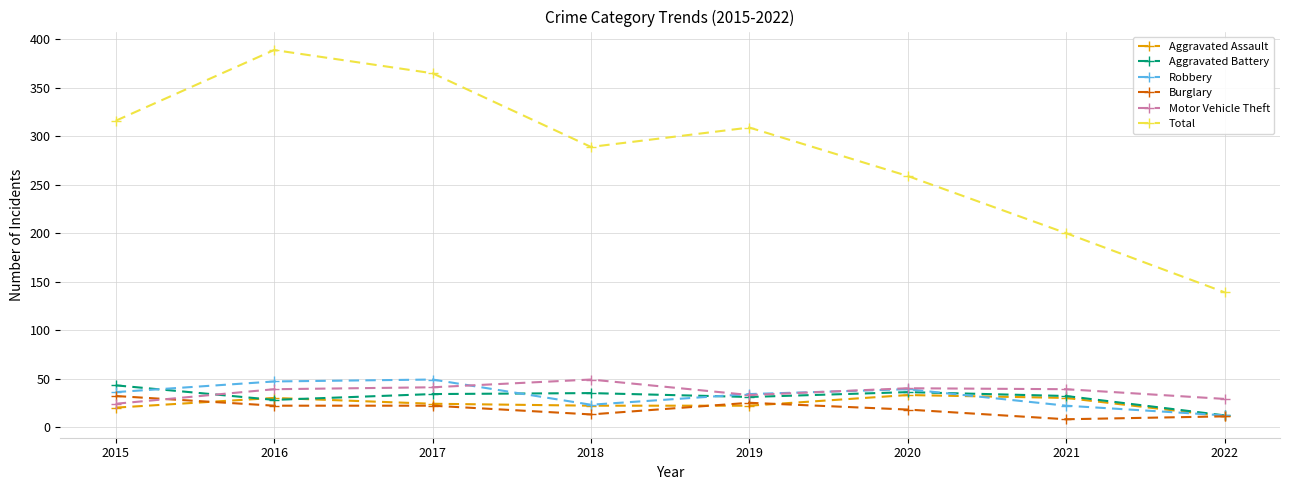

True or false: Motor Vehicle Theft has more than 0 interior local peaks.

True